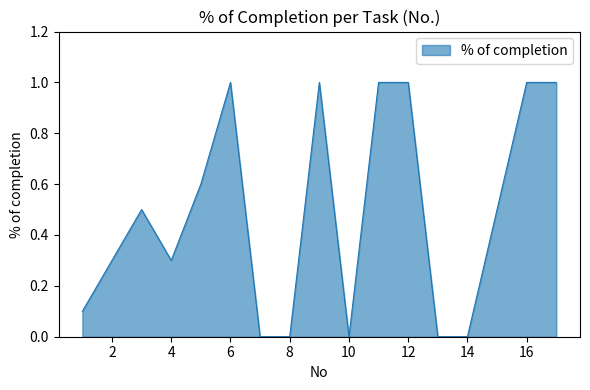

What is the difference between the maximum and minimum values?

1.0